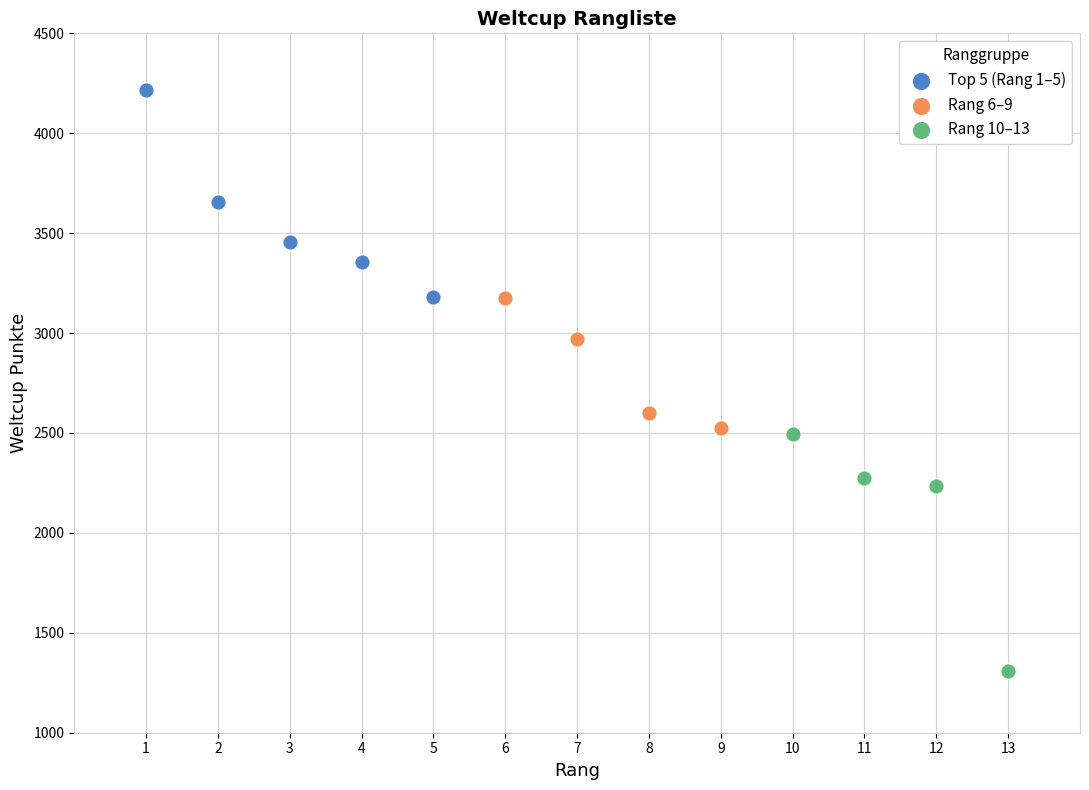

Which series contains the lowest Y value?

Rang 10–13